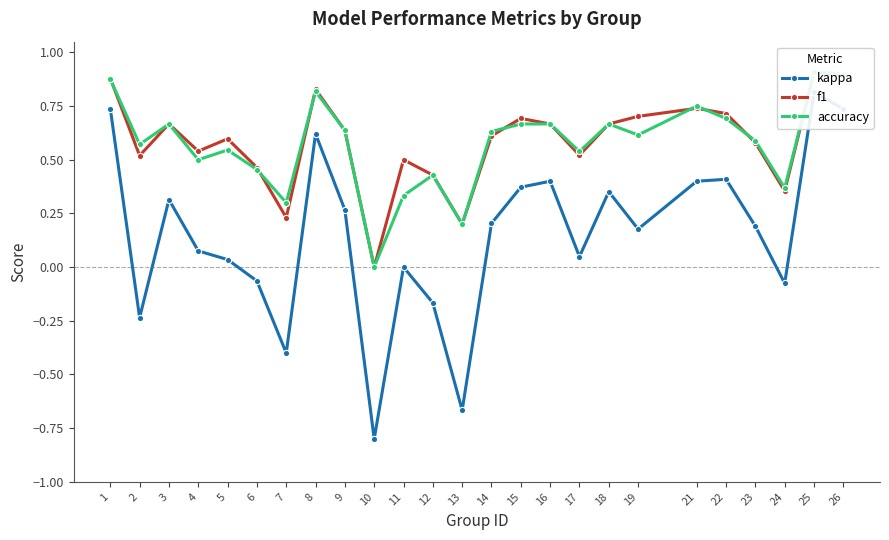

What is the smallest value displayed?

-0.8